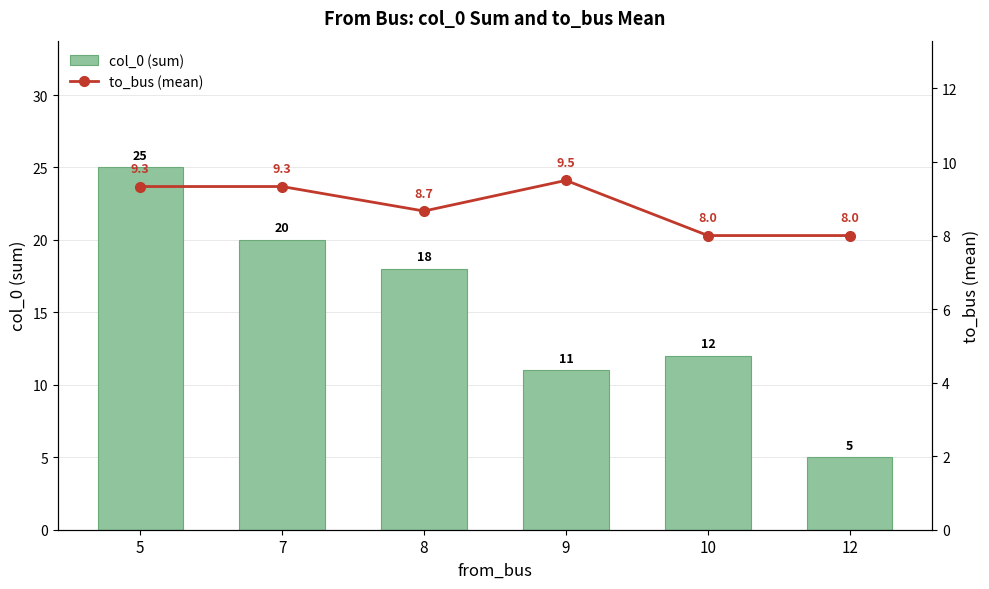

What are all the series names shown in the legend?

col_0 (sum), to_bus (mean)